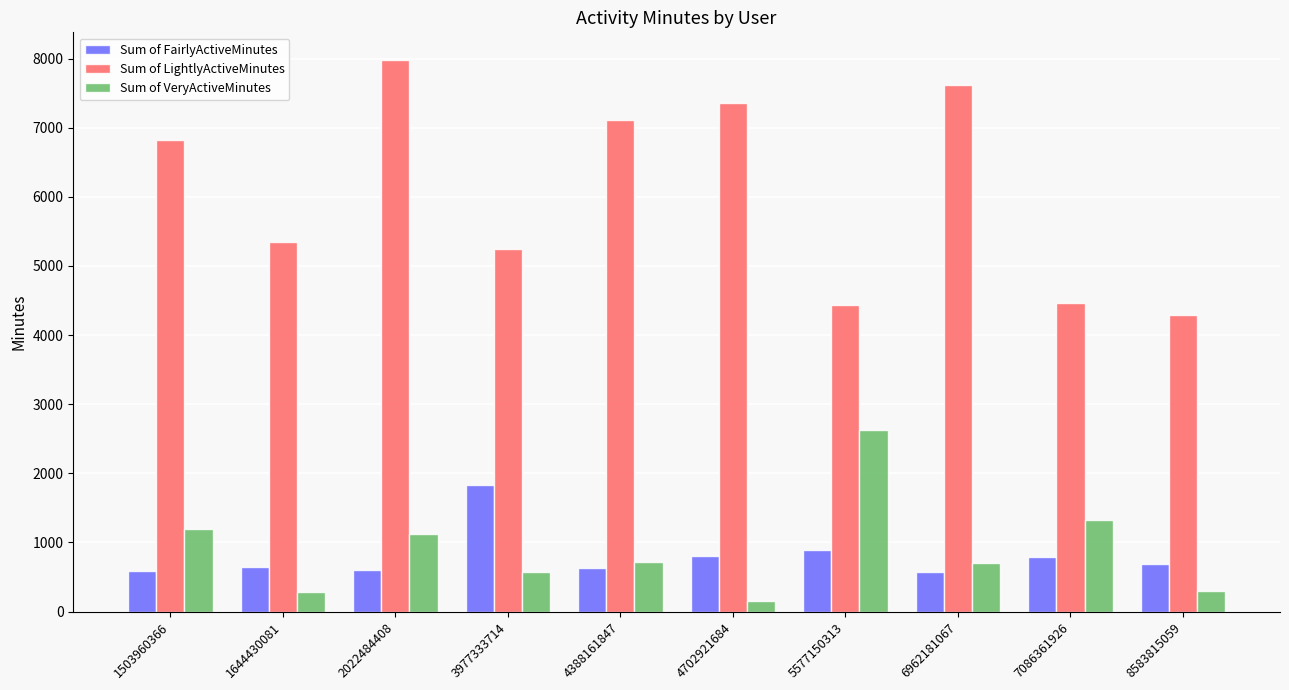

How many bars are there in each group?

3